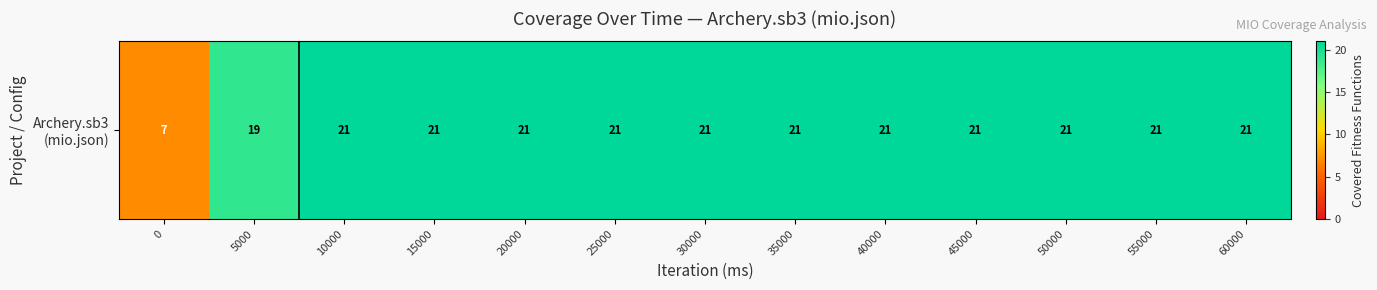

The value at 25000 is 12. True or false?

False